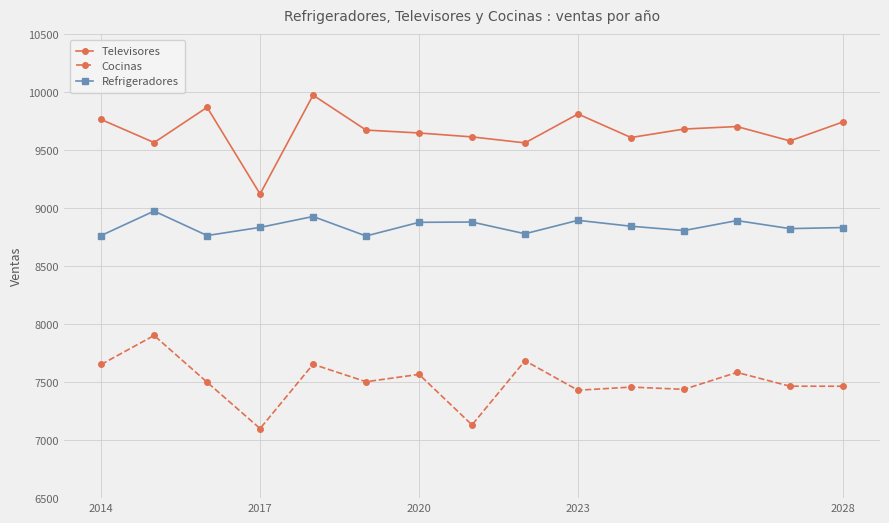

List the series in order of their peak value, highest first.

Televisores, Refrigeradores, Cocinas